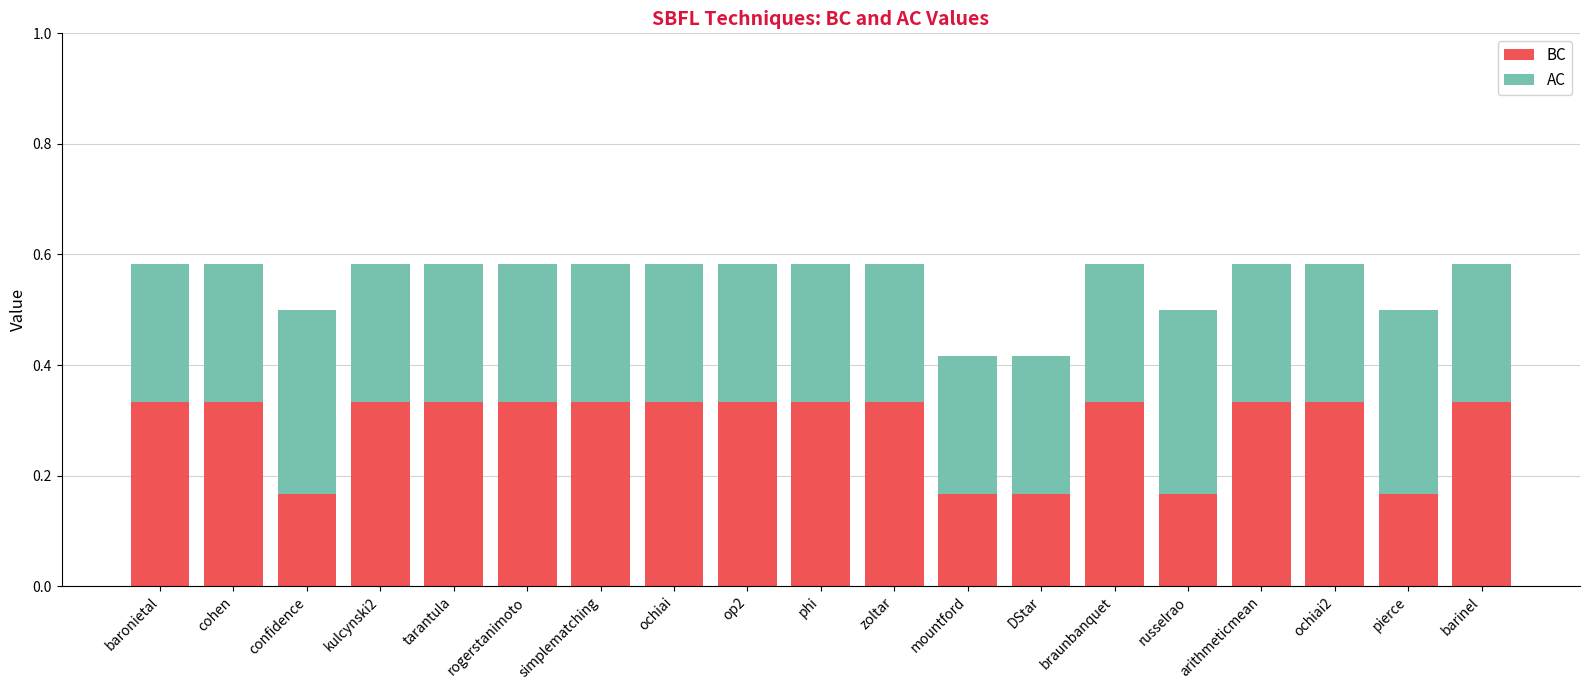

What are all the series names shown in the legend?

BC, AC